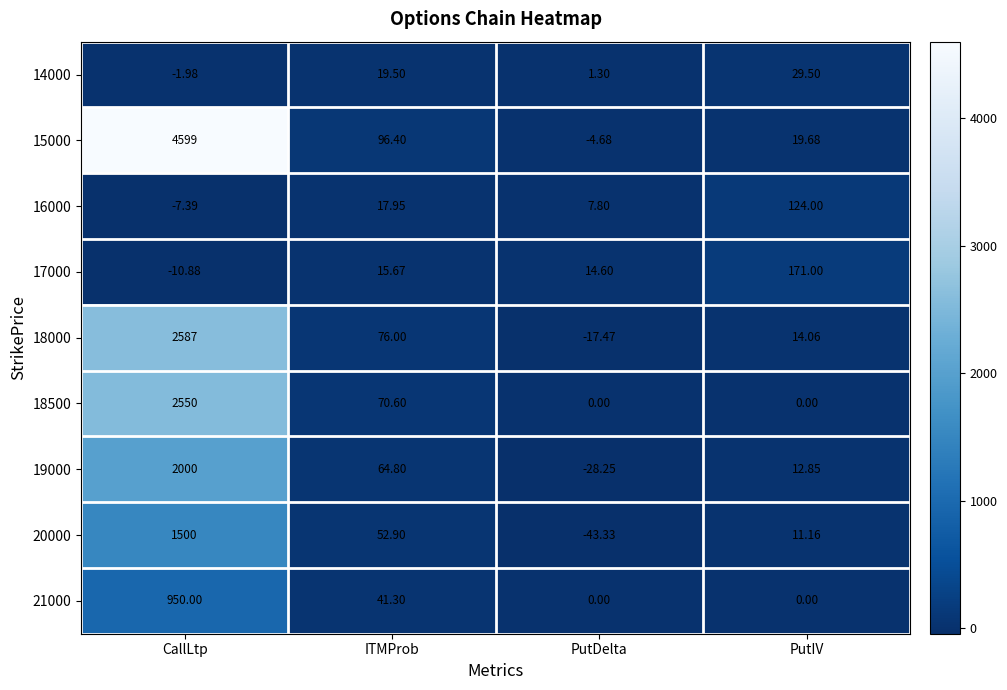

Which series has the largest range (max minus min)?

15000